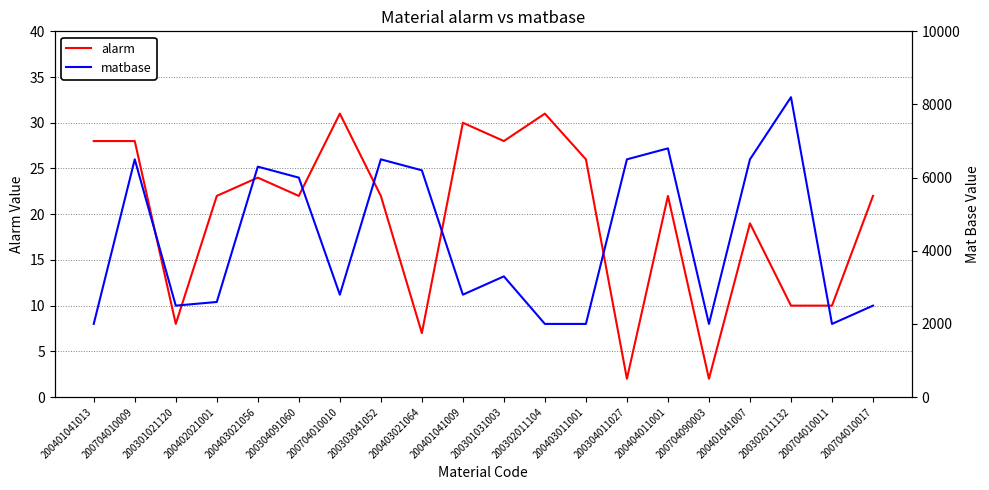

Which category has the highest value in the matbase series?

200302011132